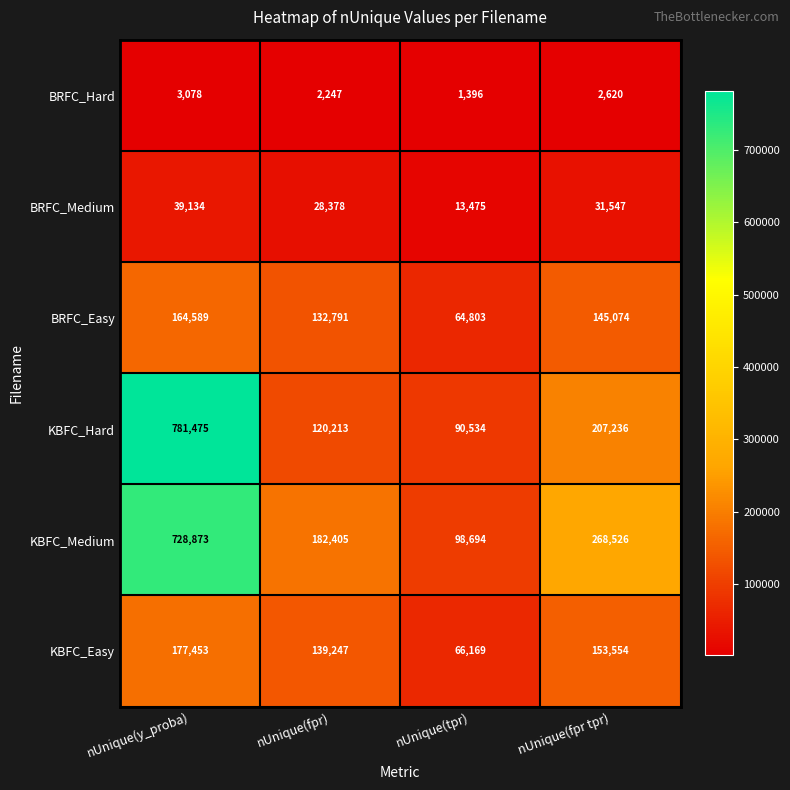

At which label does KBFC_Hard reach its peak?

nUnique(y_proba)